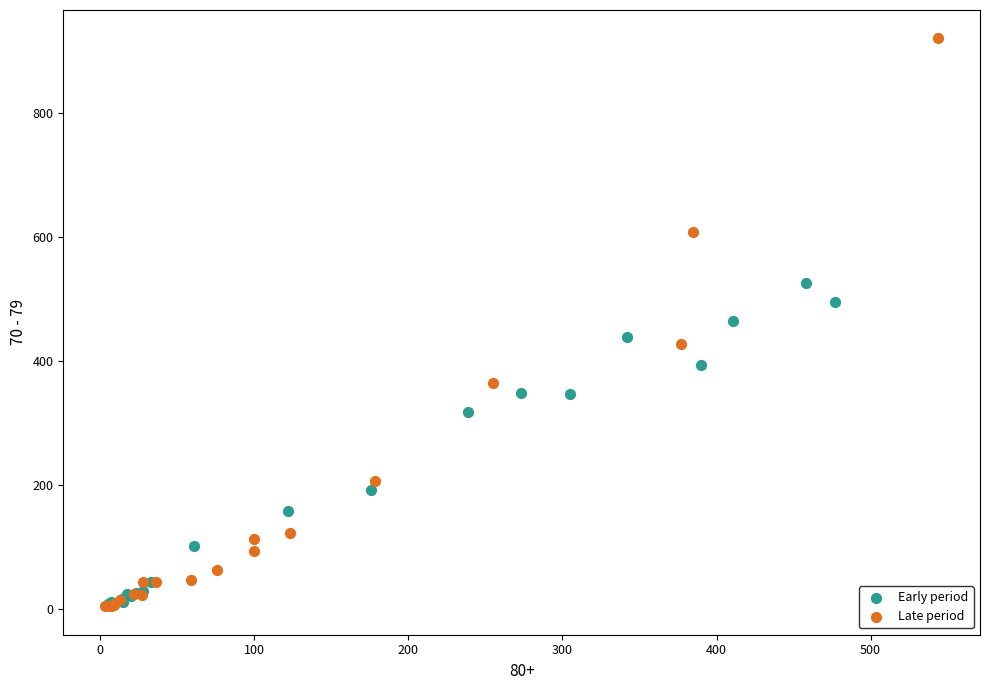

Which series contains the highest Y value?

Late period